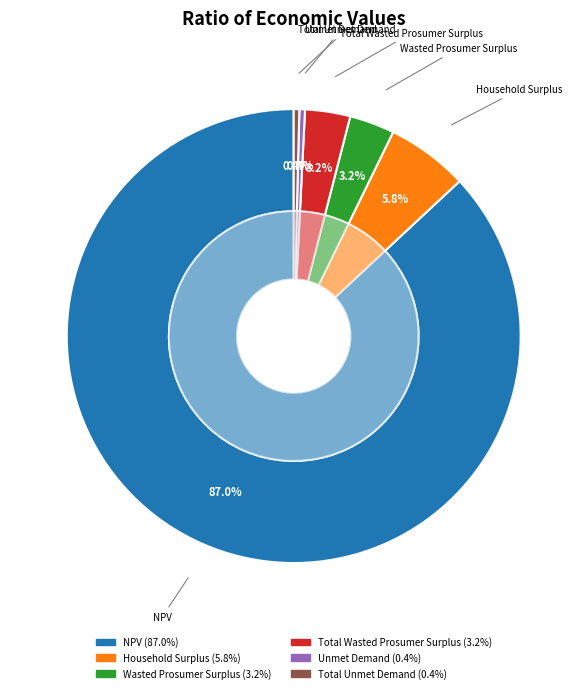

How many slices are in this pie chart?

6